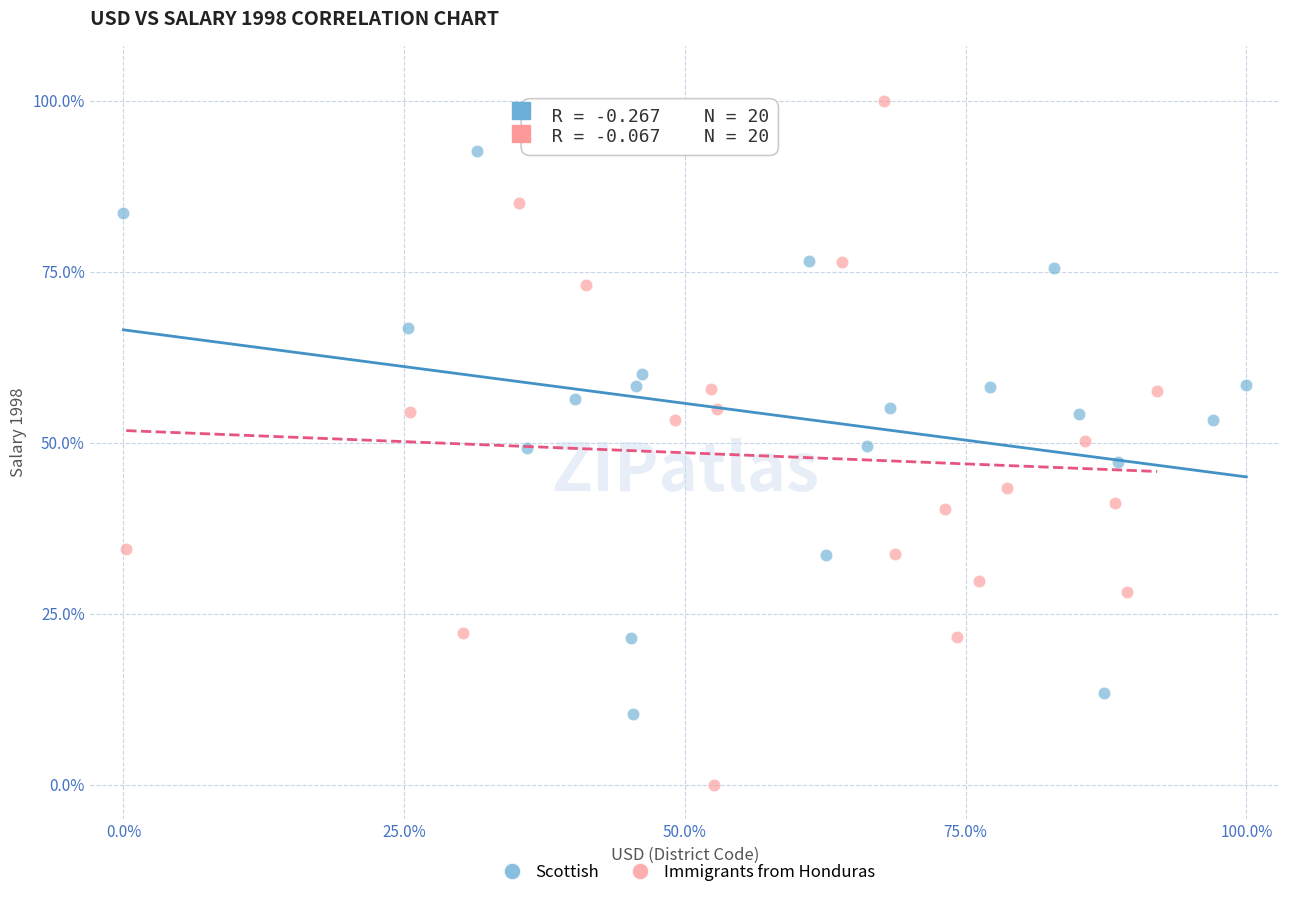

Which series contains the lowest Y value?

Immigrants from Honduras